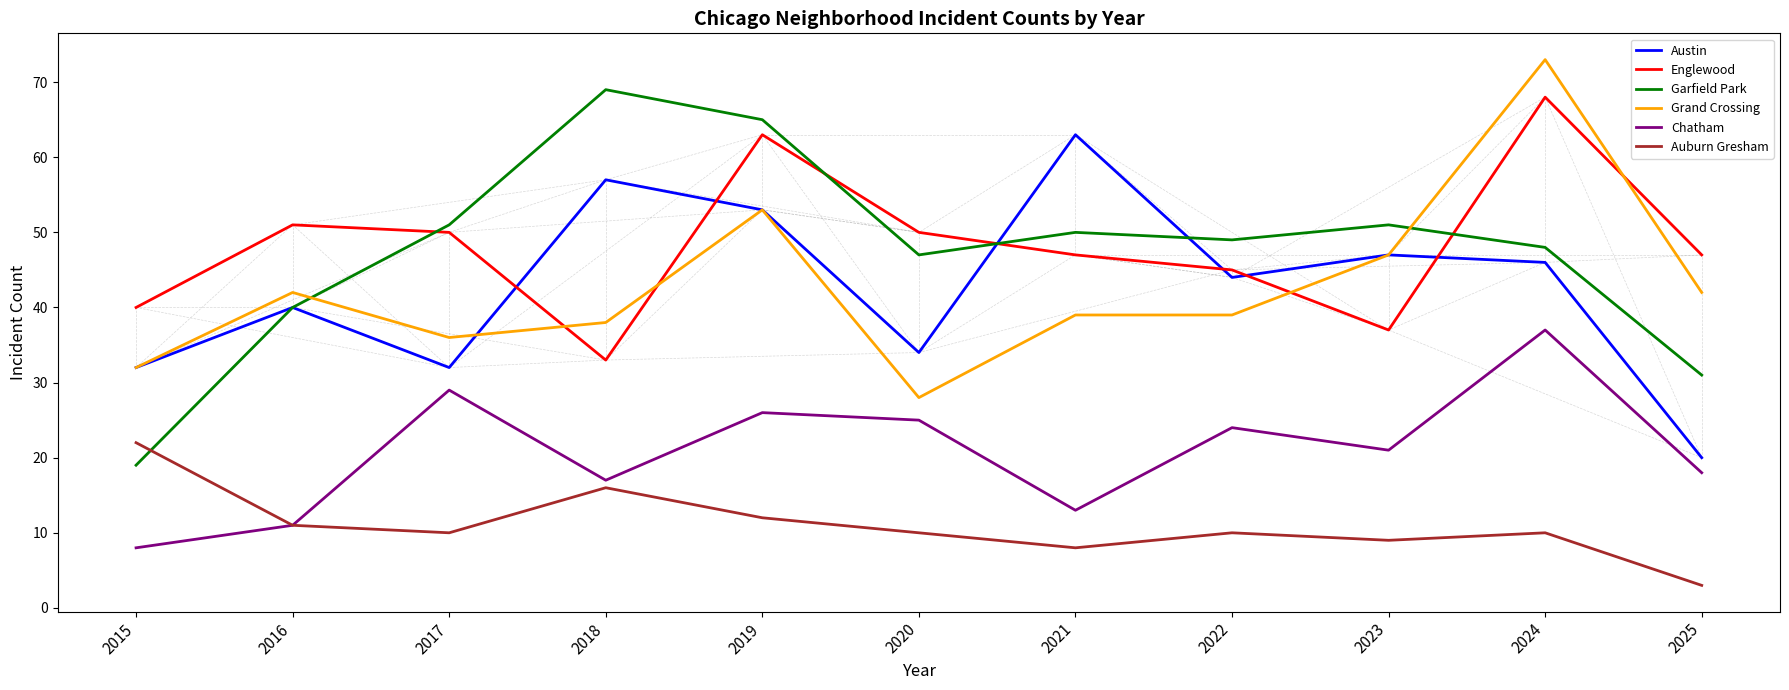

What is the spread (max minus min) of values at 2019?

53